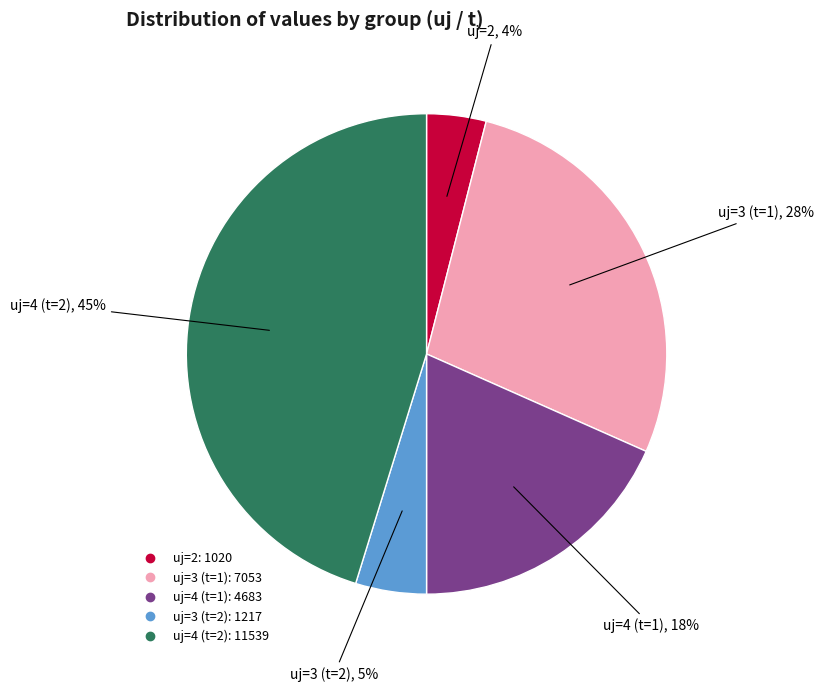

Which has a higher value, uj=3 (t=2) or uj=3 (t=1)?

uj=3 (t=1)